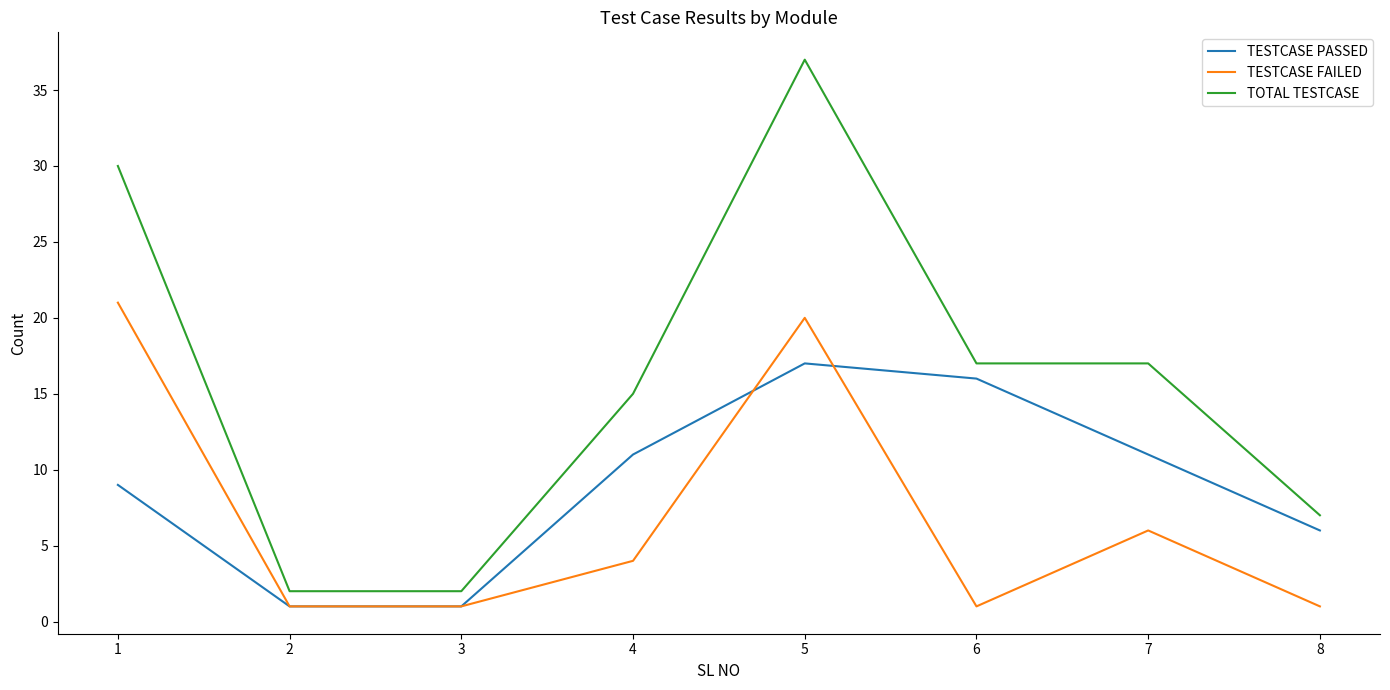

At which label does TESTCASE FAILED first exceed 4?

1